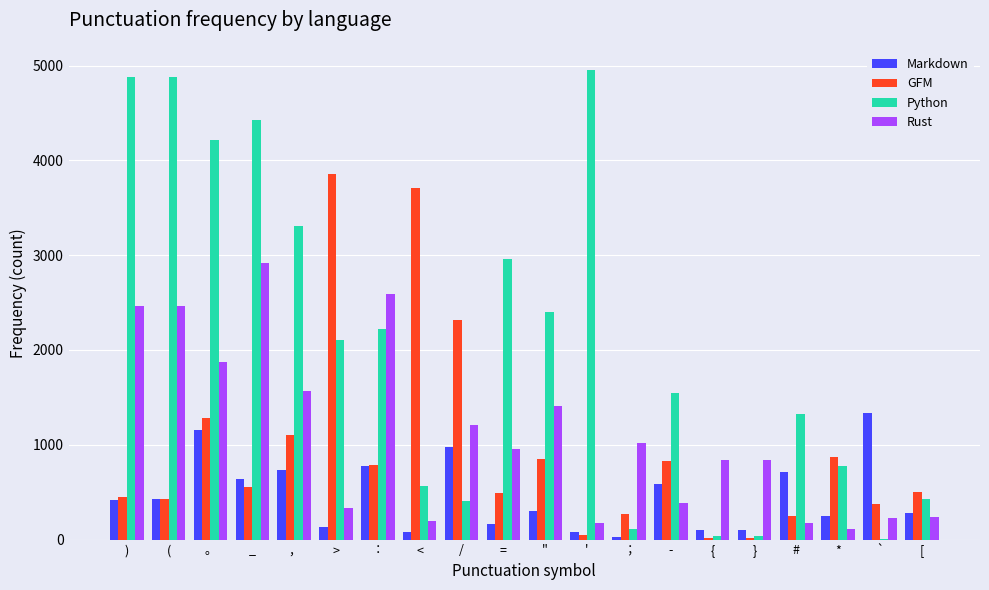

What is the maximum value for Markdown?

1339